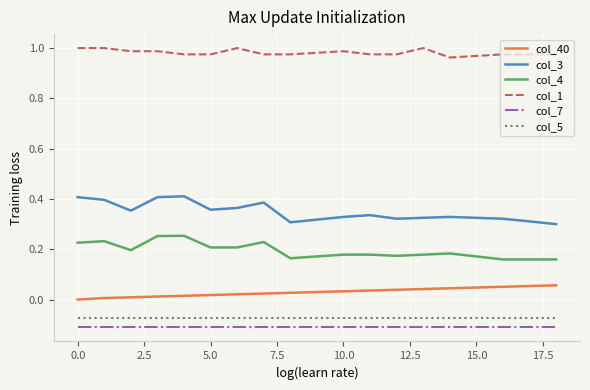

Which series has the largest total across all categories?

col_1